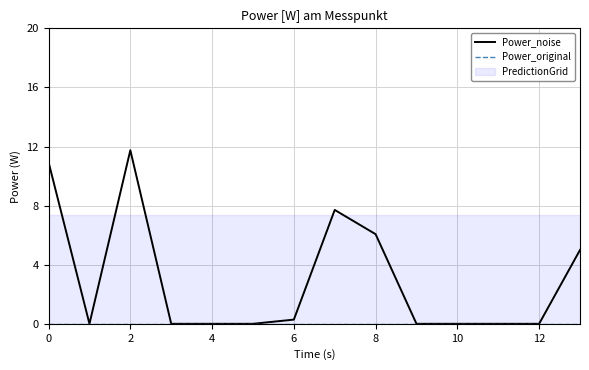

What is the difference between the maximum and minimum values in the Power_noise series?

11.7